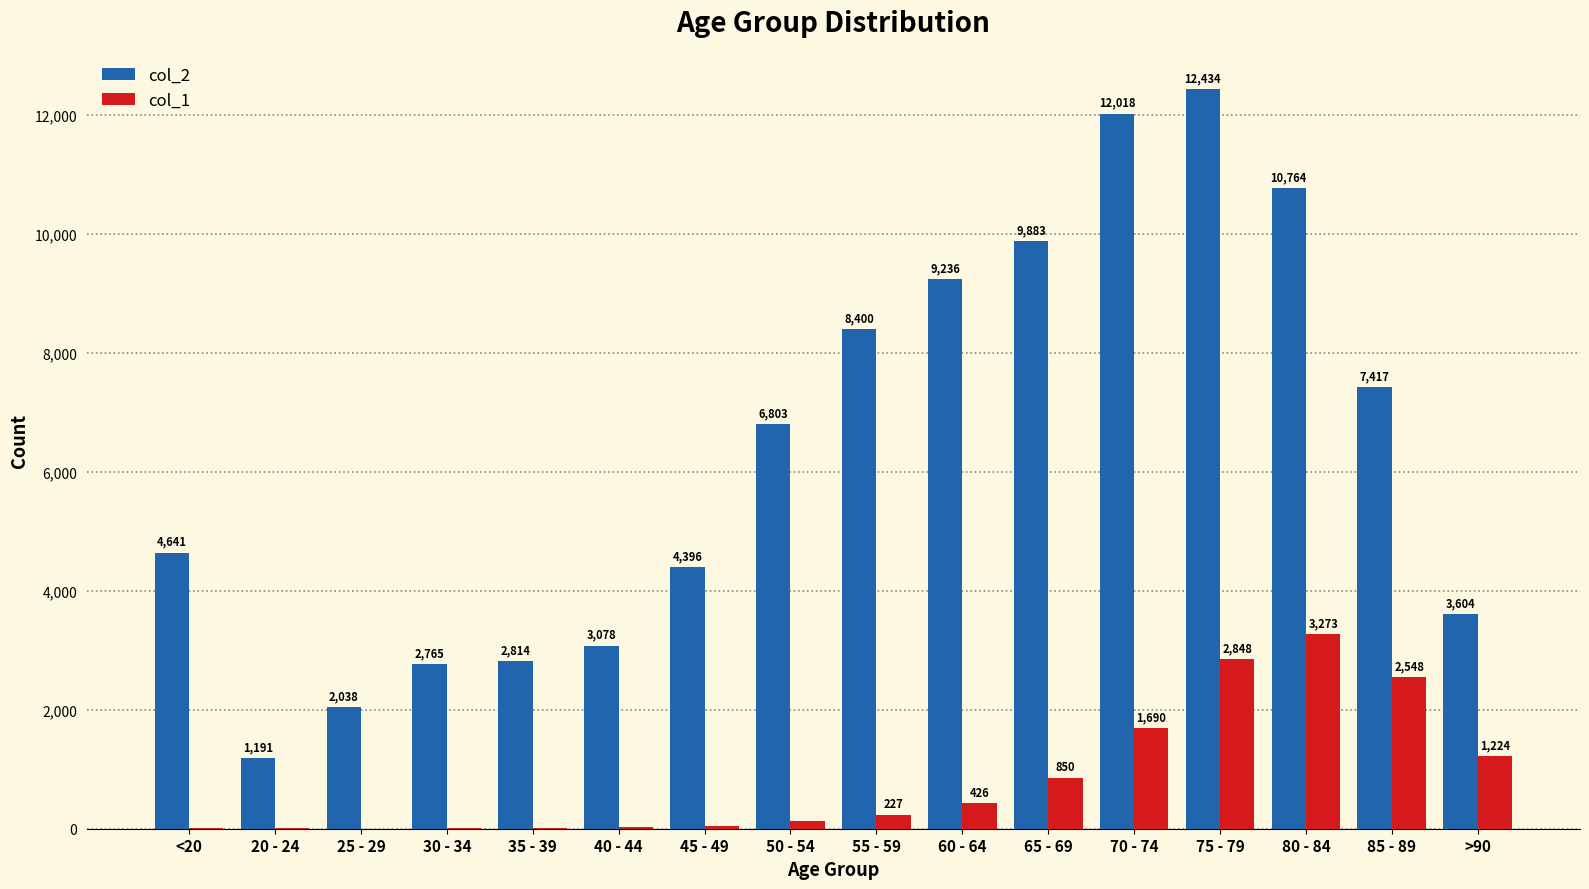

Is it true that col_1 equals 966 at 70 - 74?

False